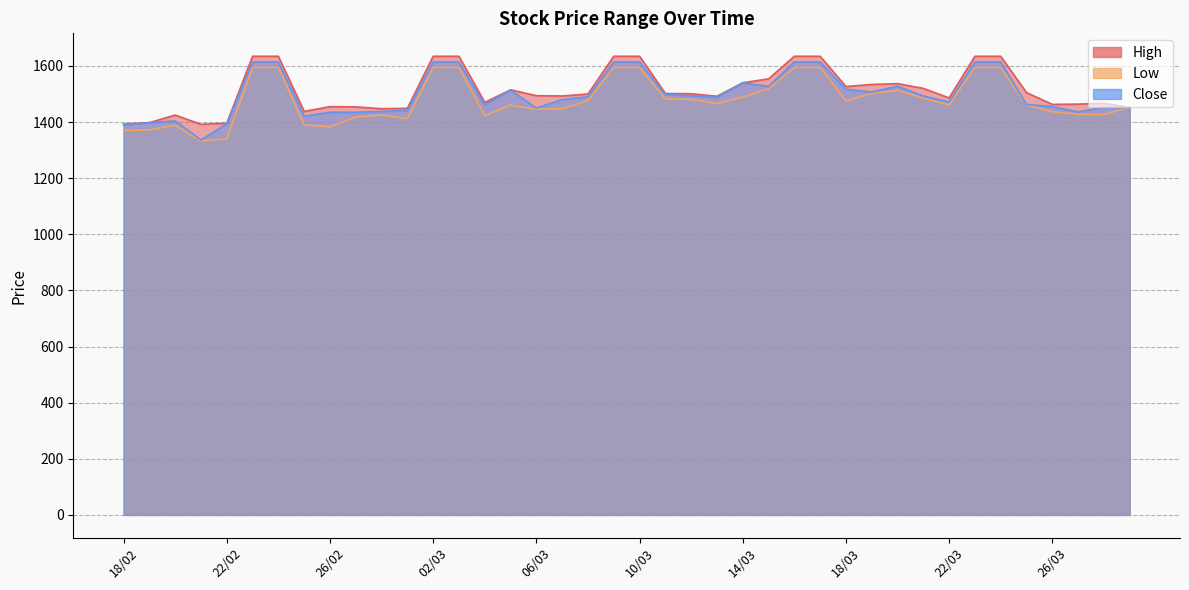

What is the difference between the highest and lowest values at 07/03?

46.0